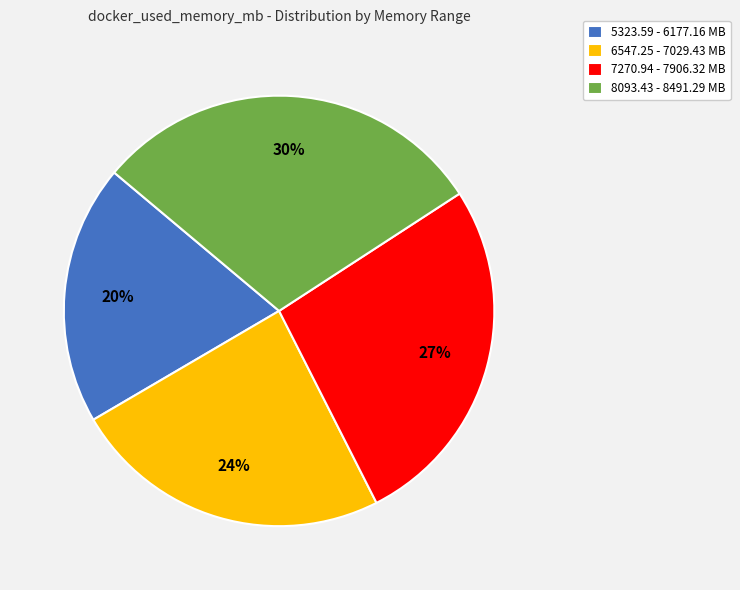

How many segments does this pie chart have?

4